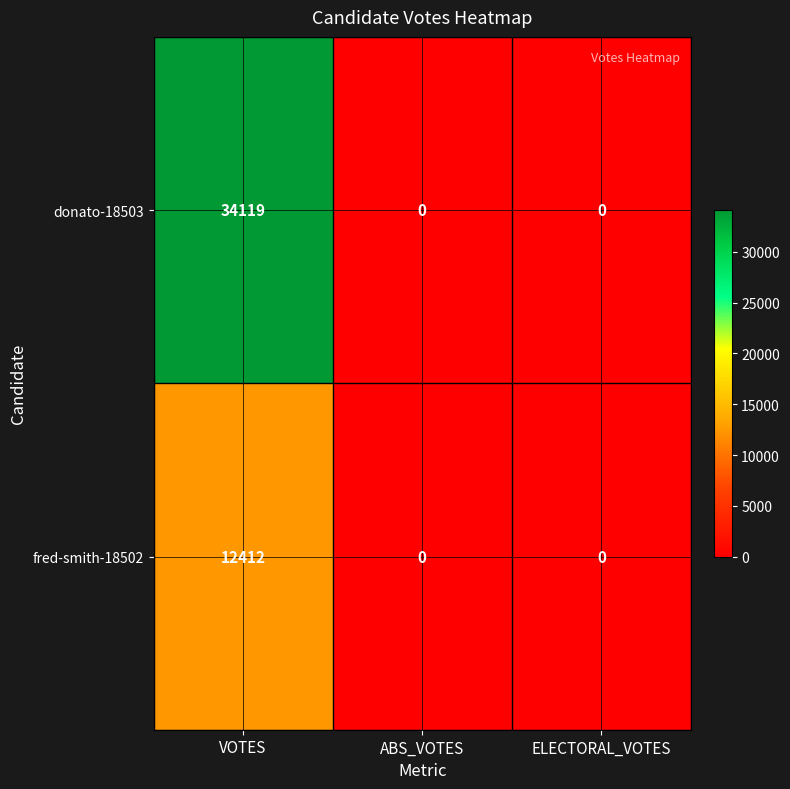

True or false: donato-18503 has a value of -18338 at ELECTORAL_VOTES.

False